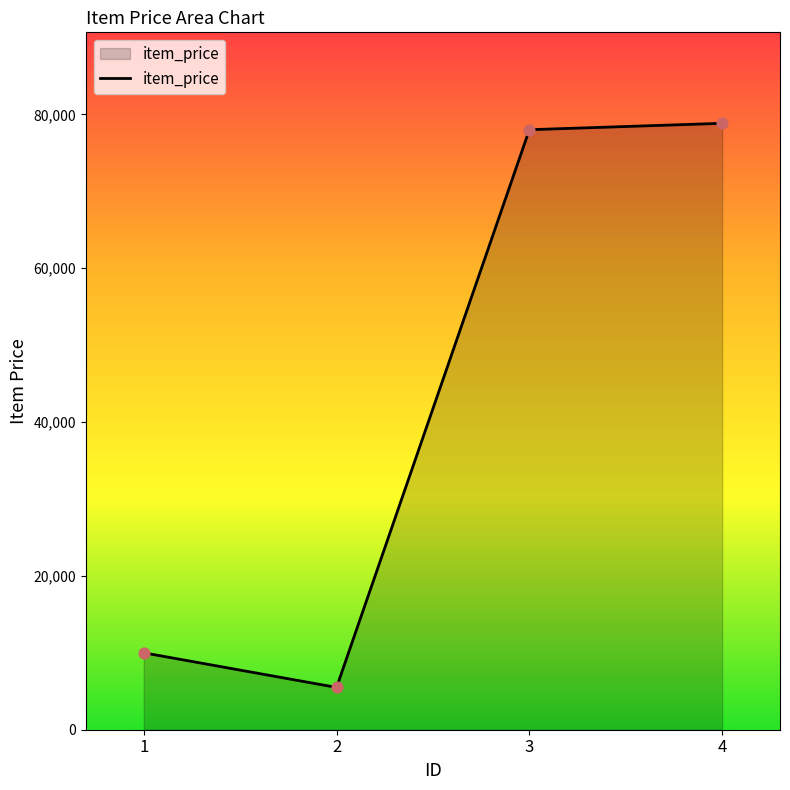

Approximately how many times larger is the value at 3 compared to 4?

1.0